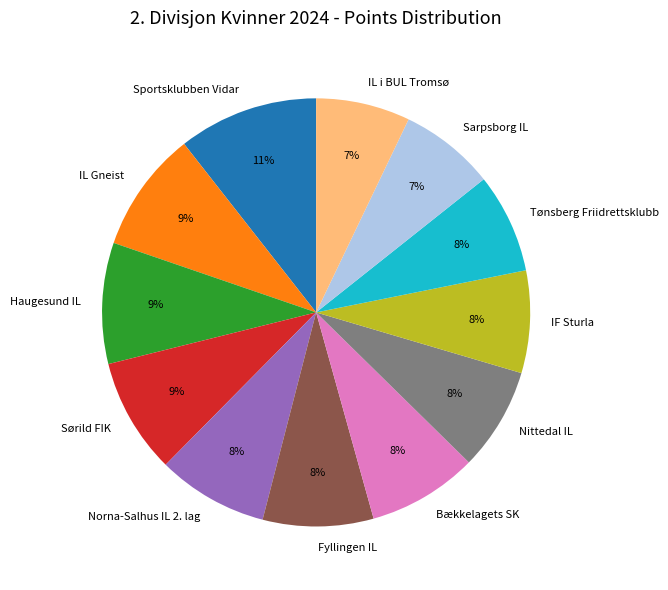

Which slice is the largest?

Sportsklubben Vidar